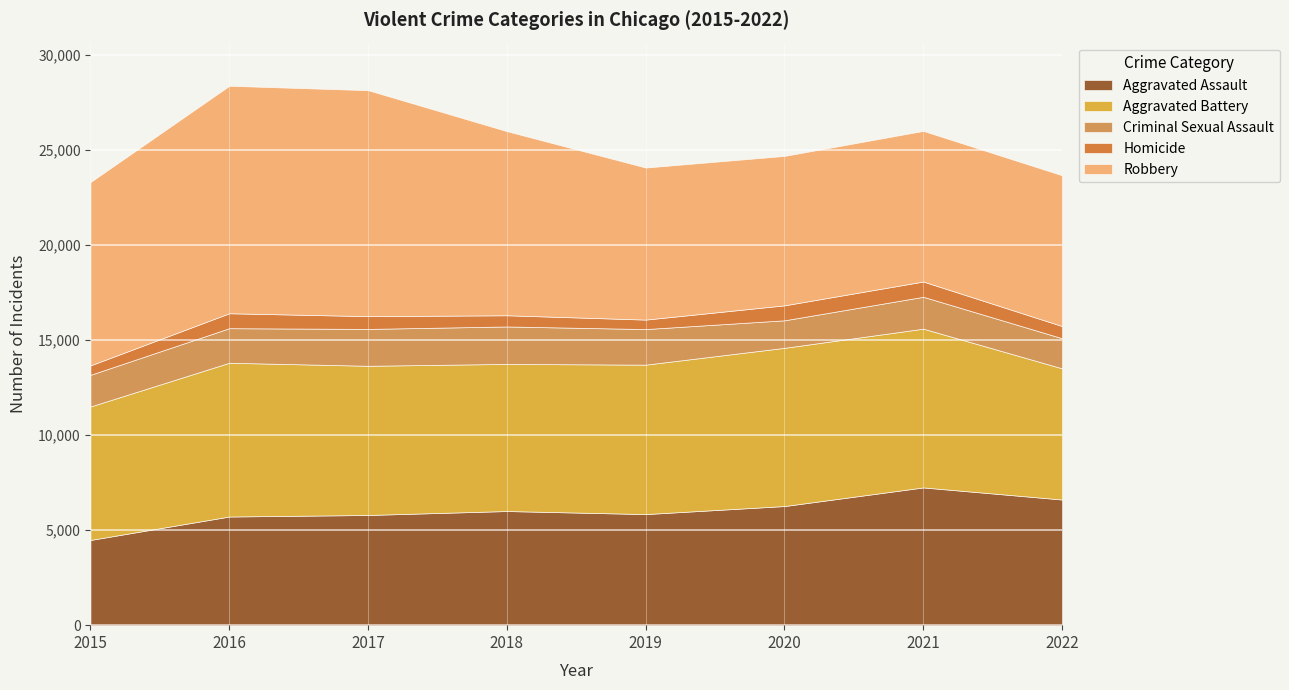

Where does the Criminal Sexual Assault series first go above 1817?

2017